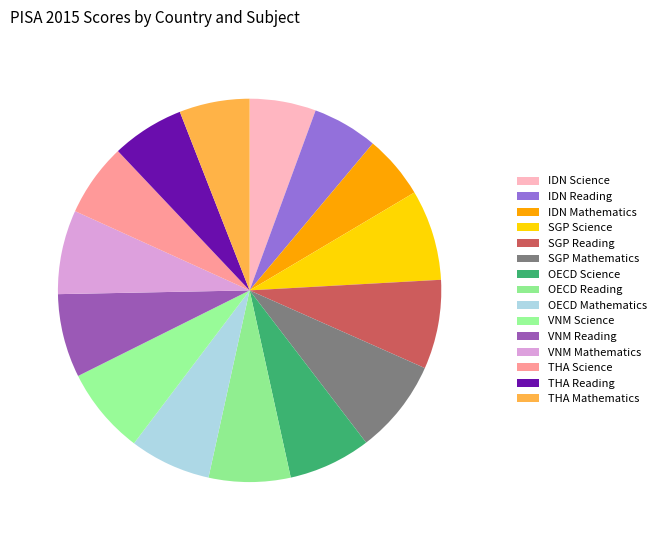

How many segments does this pie chart have?

15